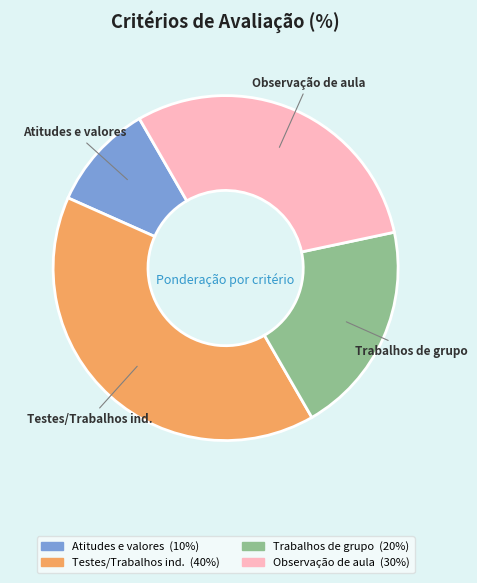

Do Trabalhos de grupo and Atitudes e valores together represent more than half of the pie?

No